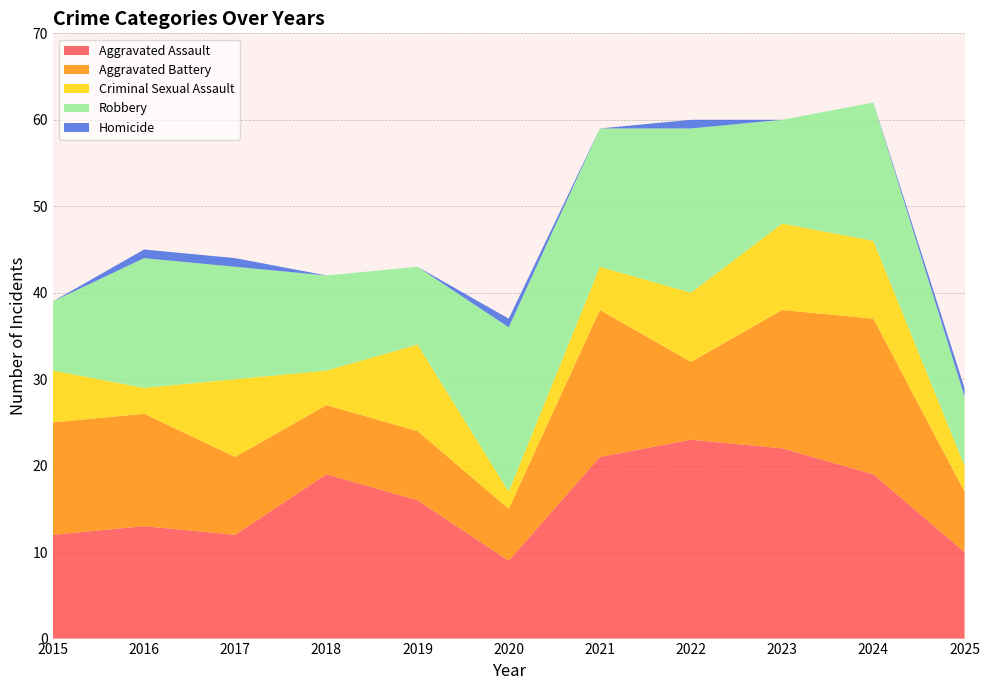

Reading left to right, what are all the values shown in this chart?

Aggravated Assault: 2015=12	2016=13	2017=12	2018=19	2019=16	2020=9	2021=21	2022=23	2023=22	2024=19	2025=10
Aggravated Battery: 2015=13	2016=13	2017=9	2018=8	2019=8	2020=6	2021=17	2022=9	2023=16	2024=18	2025=7
Criminal Sexual Assault: 2015=6	2016=3	2017=9	2018=4	2019=10	2020=2	2021=5	2022=8	2023=10	2024=9	2025=3
Robbery: 2015=8	2016=15	2017=13	2018=11	2019=9	2020=19	2021=16	2022=19	2023=12	2024=16	2025=8
Homicide: 2015=0	2016=1	2017=1	2018=0	2019=0	2020=1	2021=0	2022=1	2023=0	2024=0	2025=1